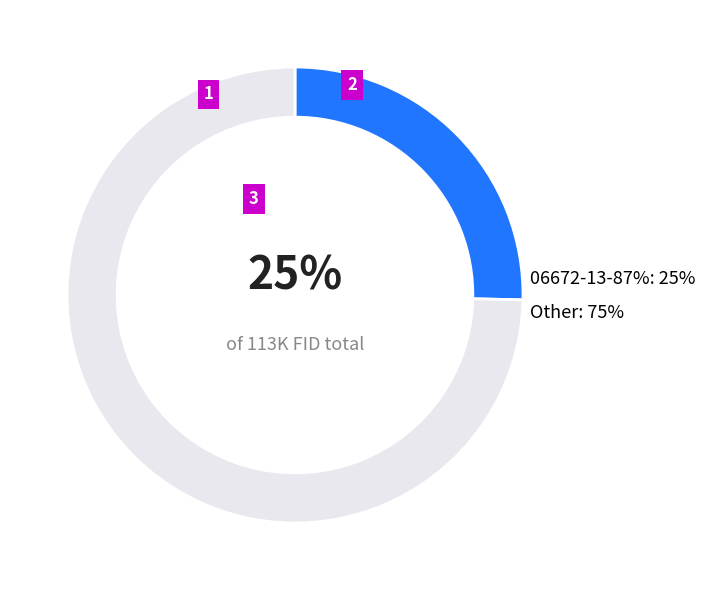

Combined, do Other: 75% and 06672-13-87%: 25% account for over 50%?

Yes